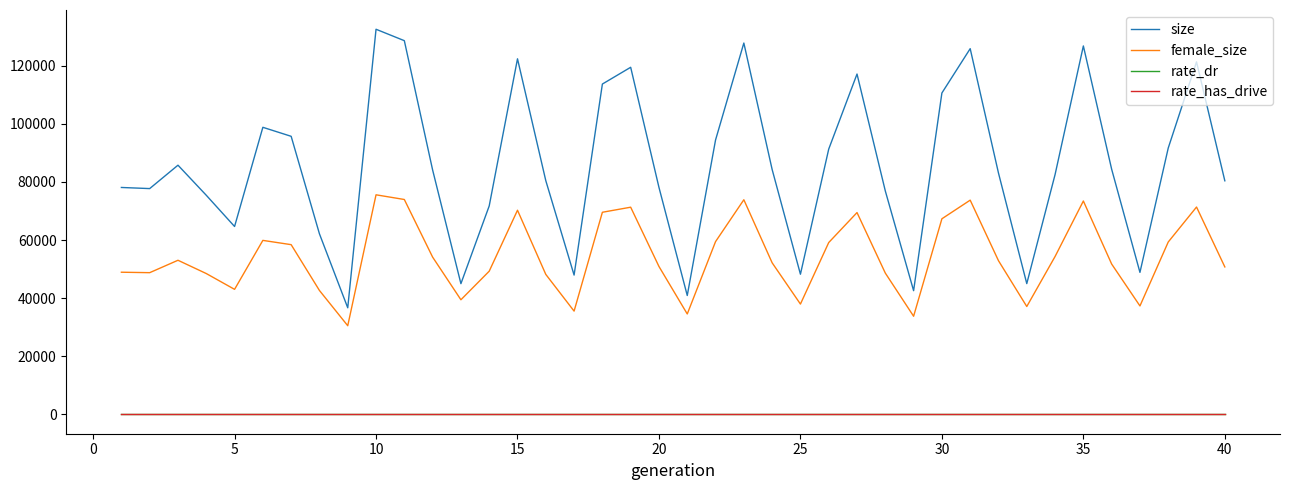

Which series has the largest range (max minus min)?

size